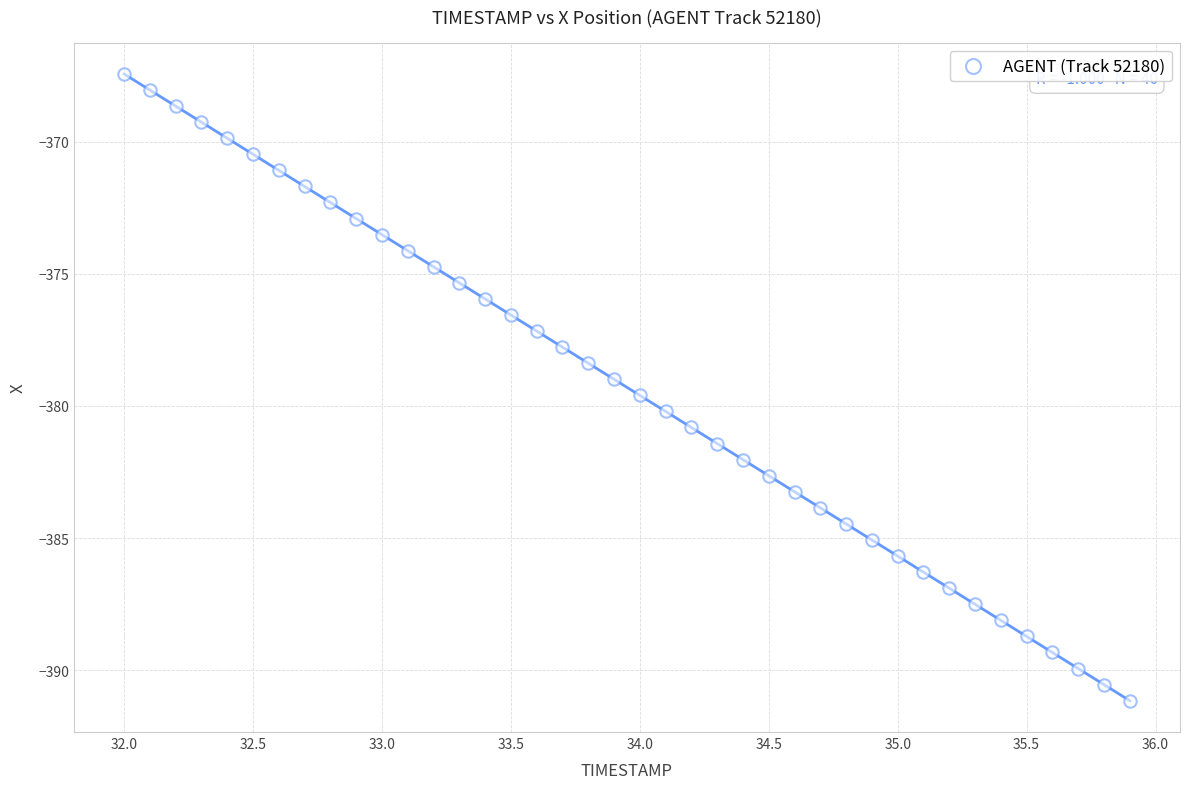

What is the range of X values (max minus min)?

3.9